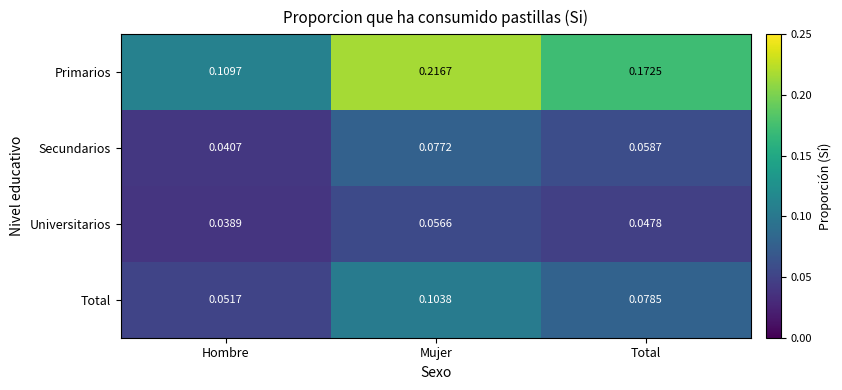

Which series has the widest spread of values?

Primarios